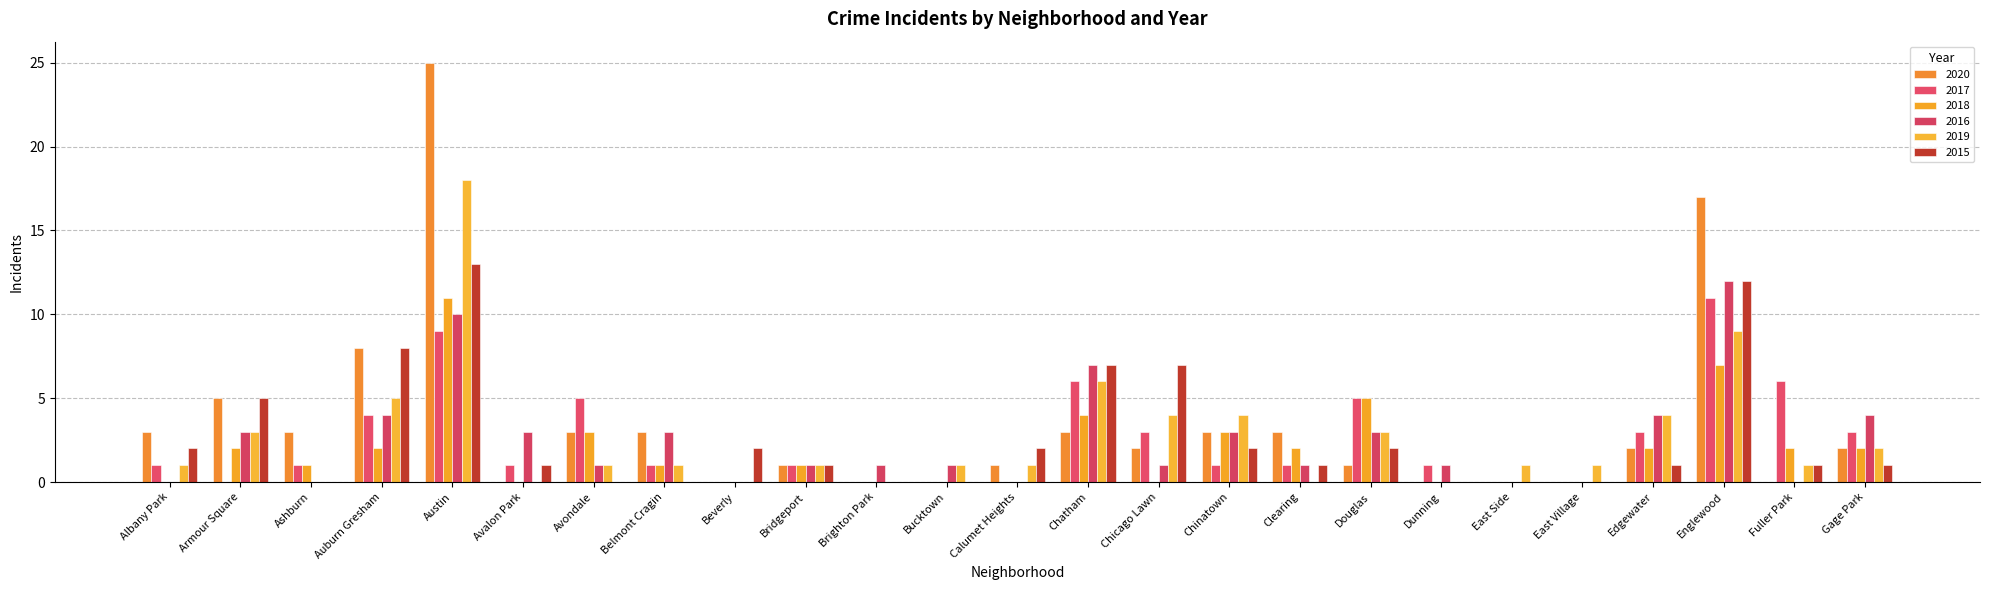

What is the difference between the second highest and second lowest values in the 2016 series?

10